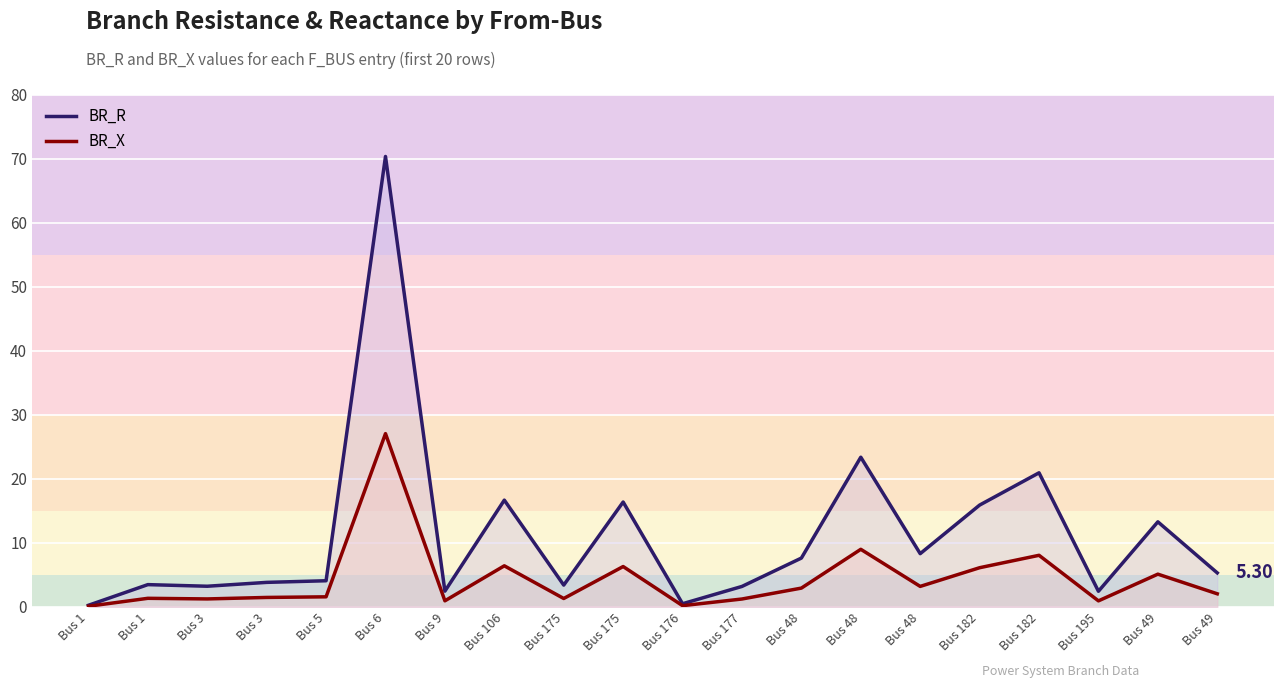

Reading left to right, list all the values displayed in this chart.

BR_R line: 0.2	3.5	3.2	3.8	4.1	70.3	2.5	16.7	3.4	16.4	0.5	3.2	7.6	23.4	8.3	15.9	20.9	2.4	13.3	5.3
BR_X line: 0.1	1.3	1.2	1.5	1.6	27.0	0.9	6.4	1.3	6.3	0.2	1.2	2.9	9.0	3.2	6.1	8.1	0.9	5.1	2.0